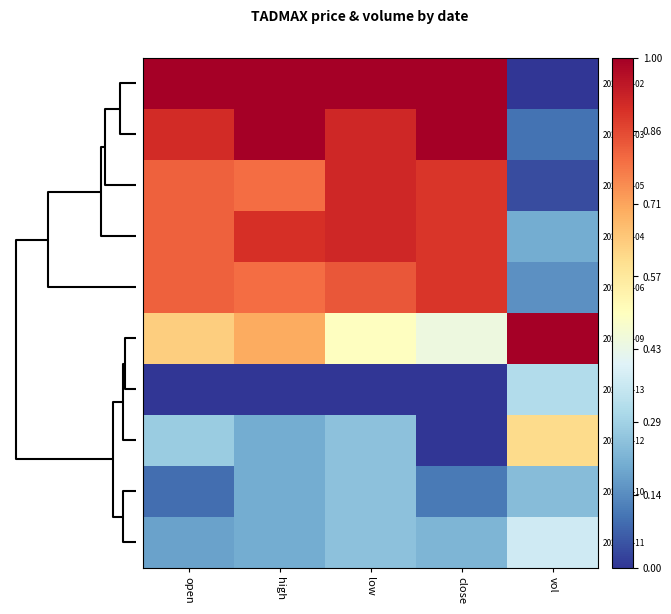

What is the maximum value shown in the chart?

1.0